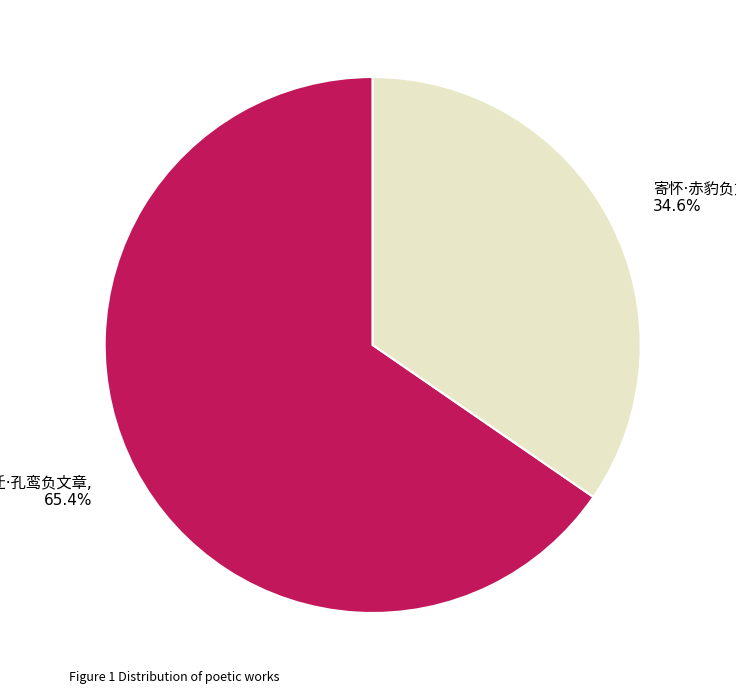

Does any single category account for the majority?

Yes